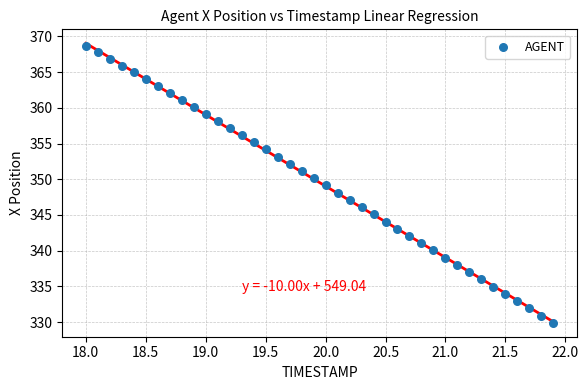

What is the range of Y values (max minus min)?

38.8